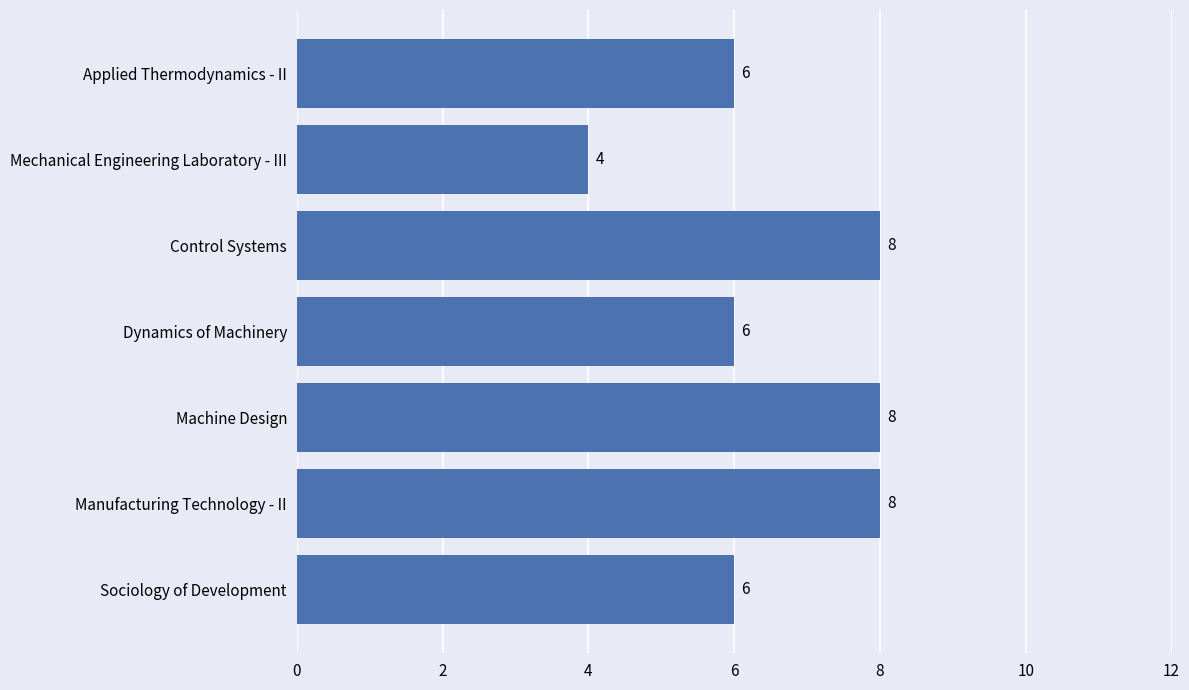

The chart shows a value of 8 at Machine Design. True or false?

True